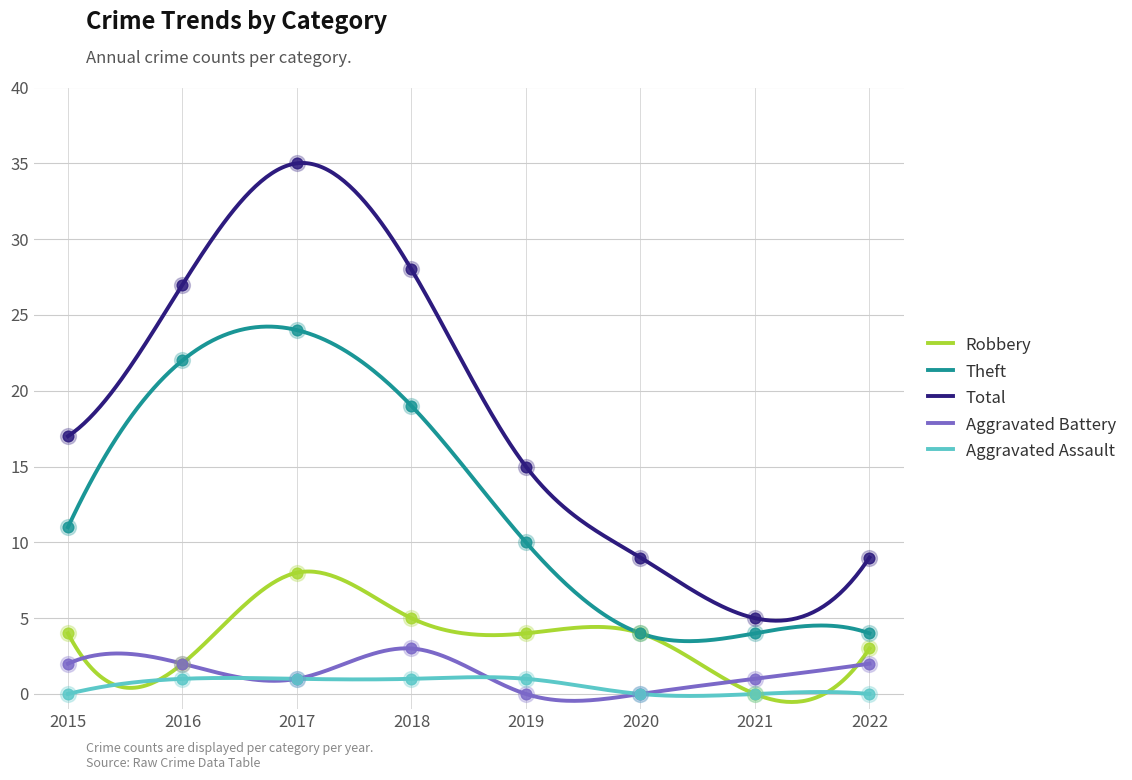

What is the total value across all series at 2019?

30